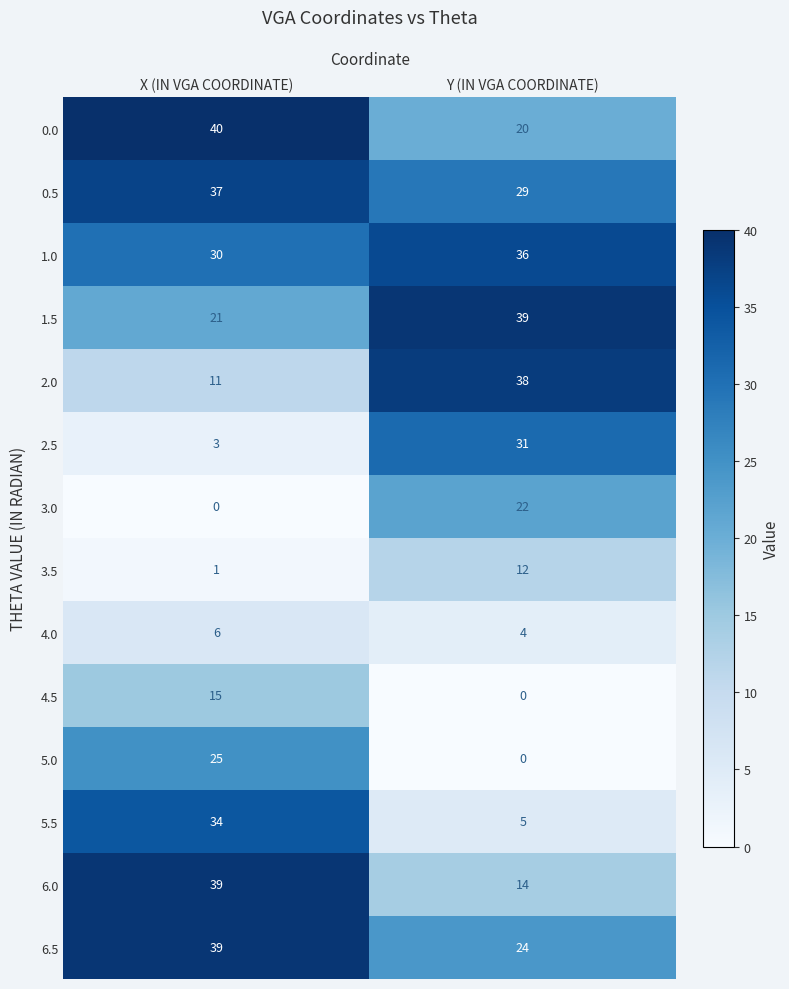

What is the maximum value for 1.0?

36